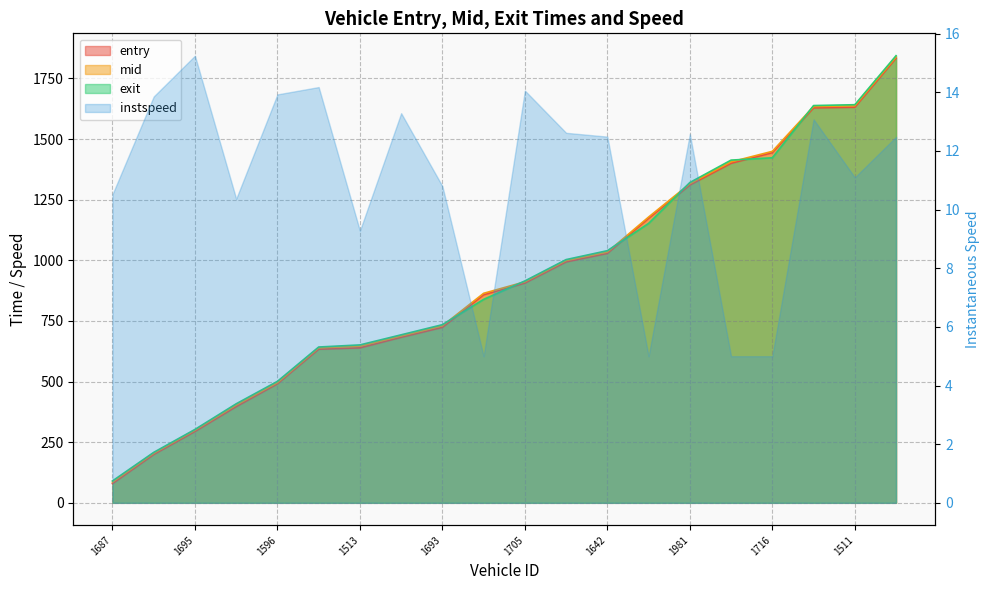

What is the label of the 11th point from the right?

1704